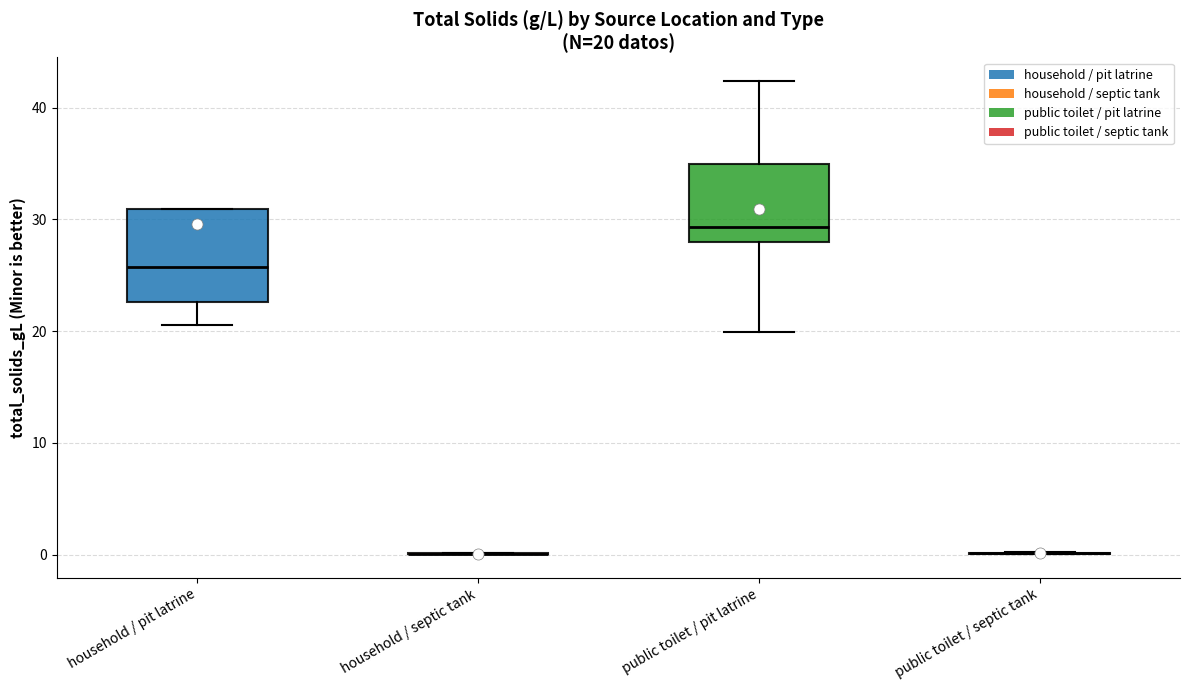

Comparing the boxes themselves (not the whiskers), which one is the tallest?

household / pit latrine